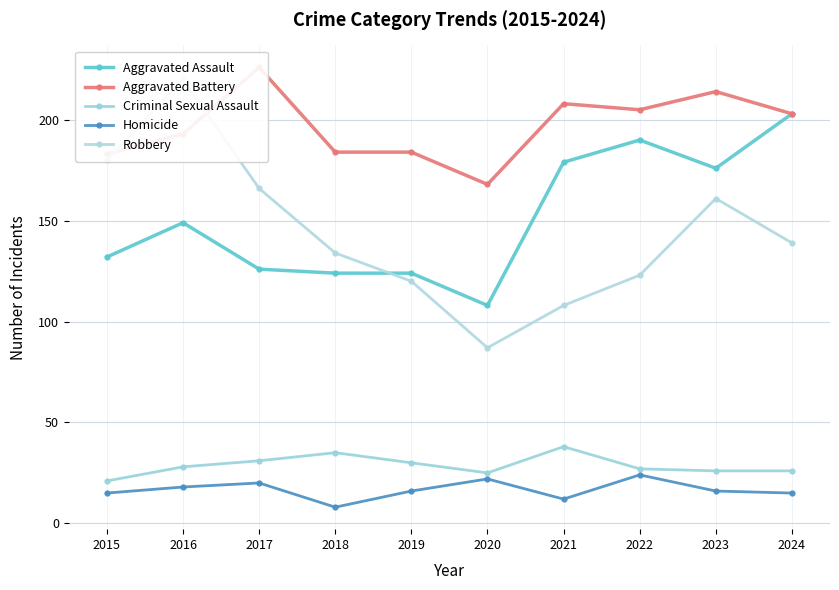

What is the value of the Aggravated Assault point at the 7th from the left?

179